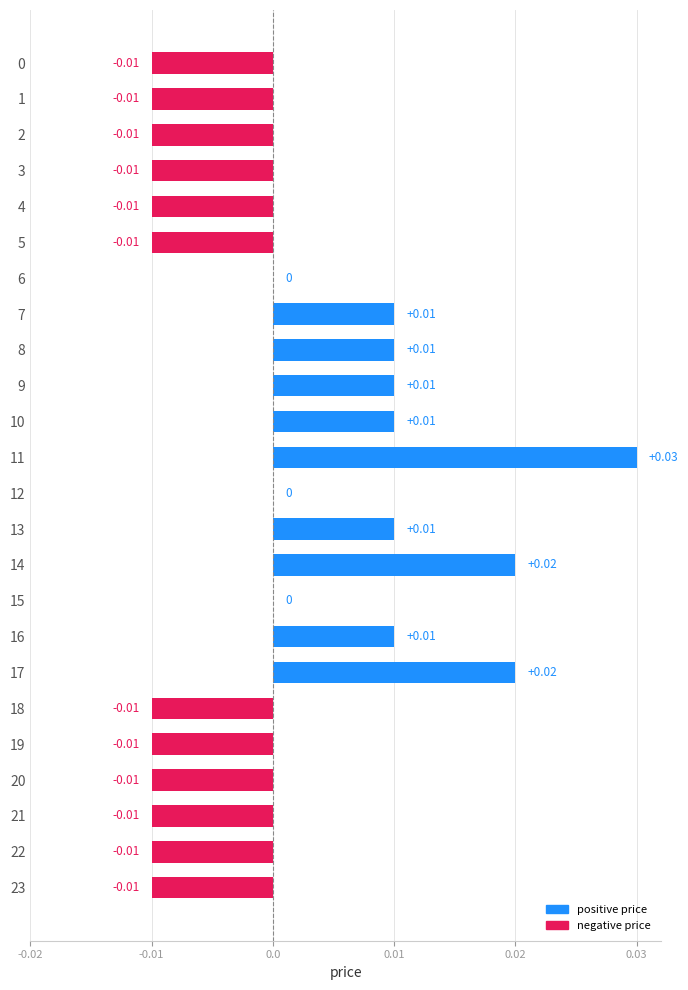

Which has a higher value, 4 or 9?

9